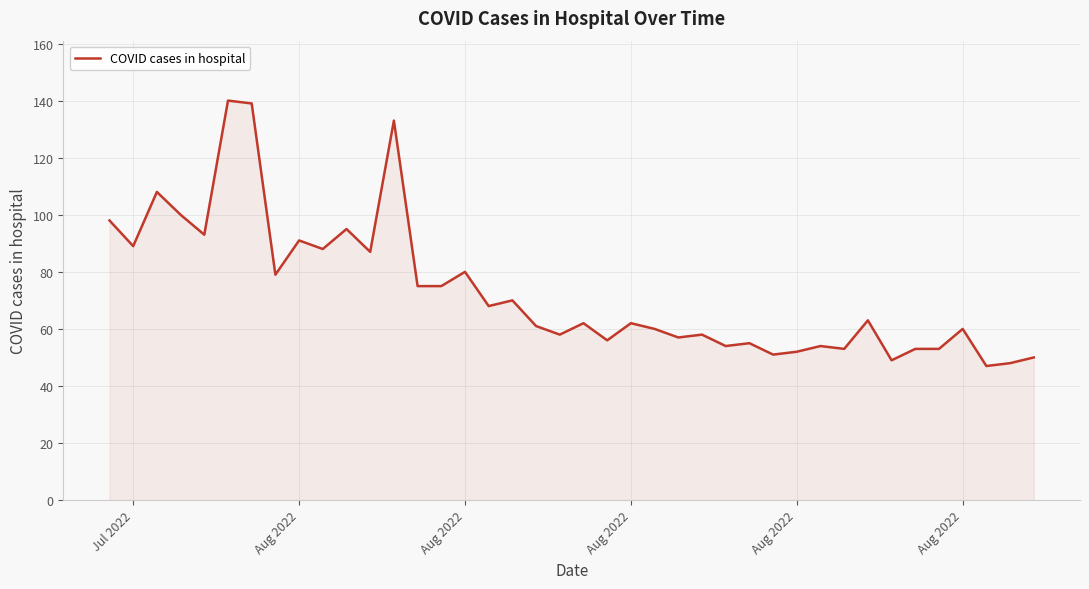

What is the smallest value displayed?

47